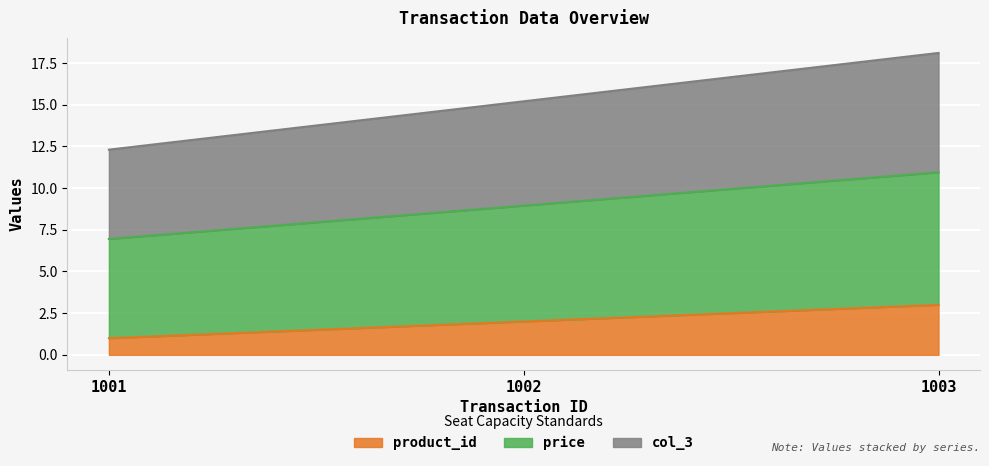

What is the maximum value for product_id?

3.0